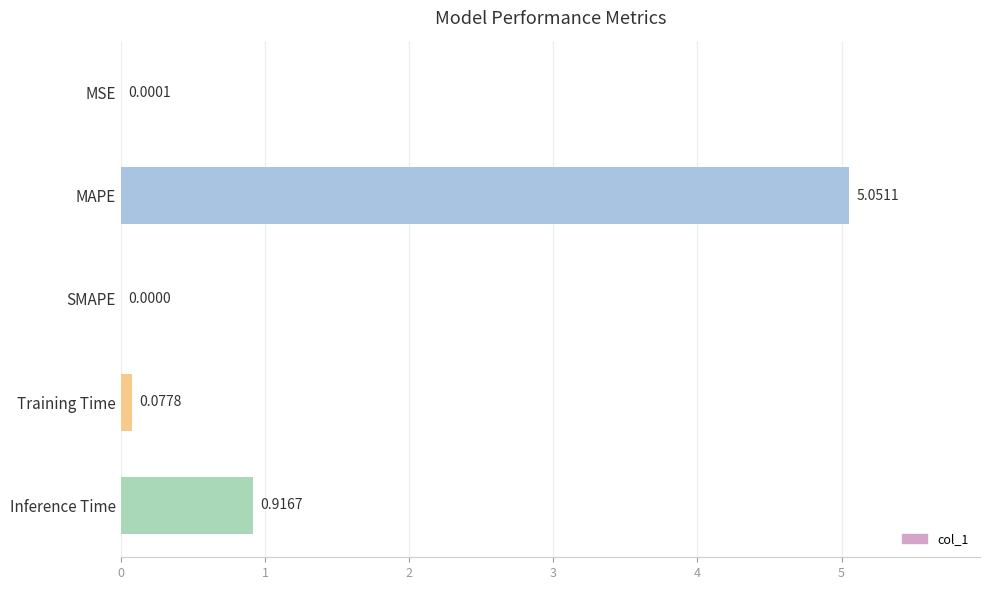

At which category does the chart reach its peak across all series?

MAPE